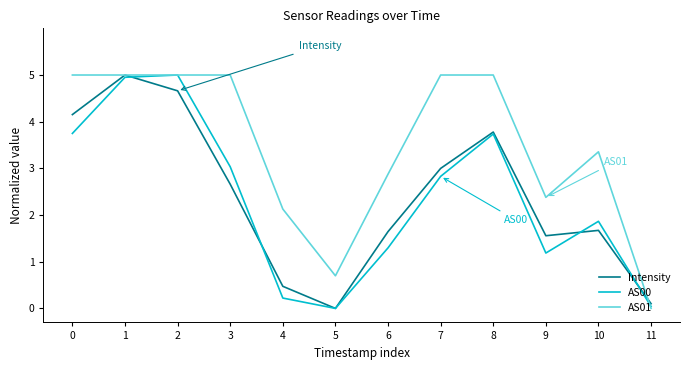

What are all the series names shown in the legend?

Intensity, AS00, AS01